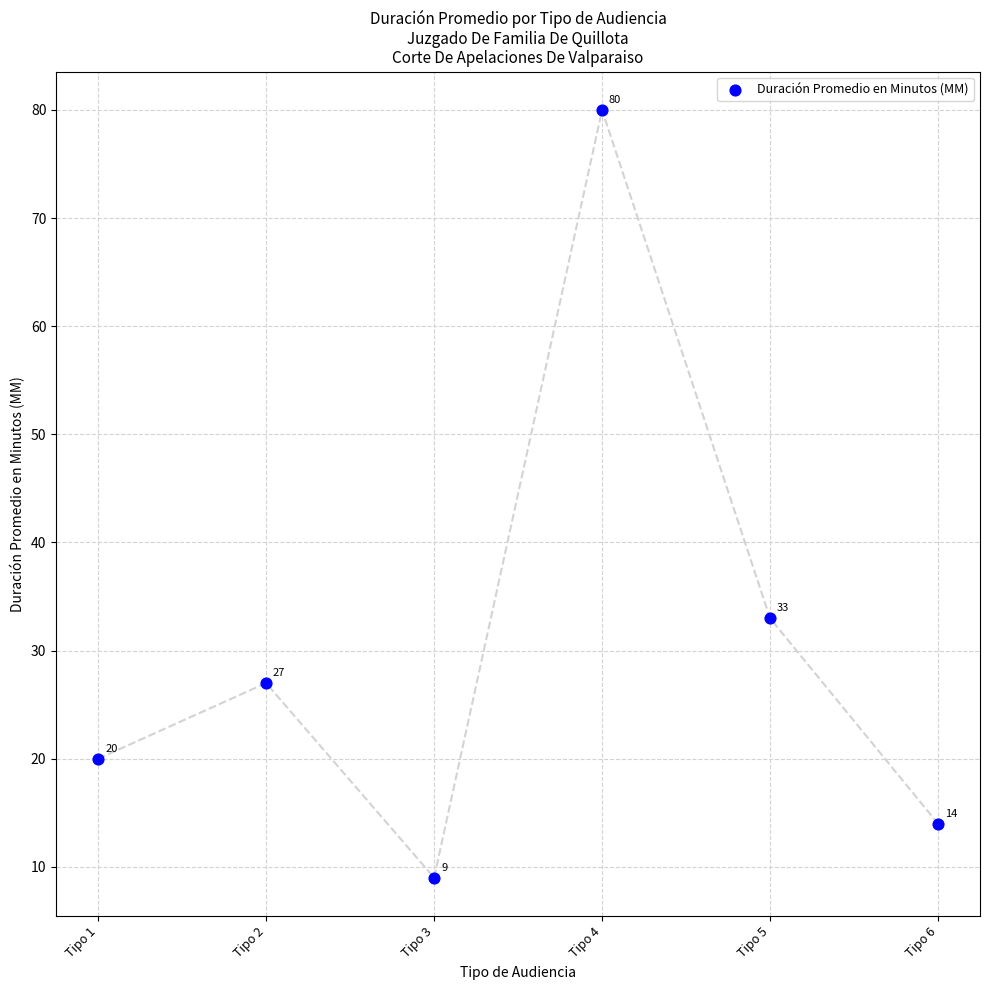

What is the range of Y values (max minus min)?

71